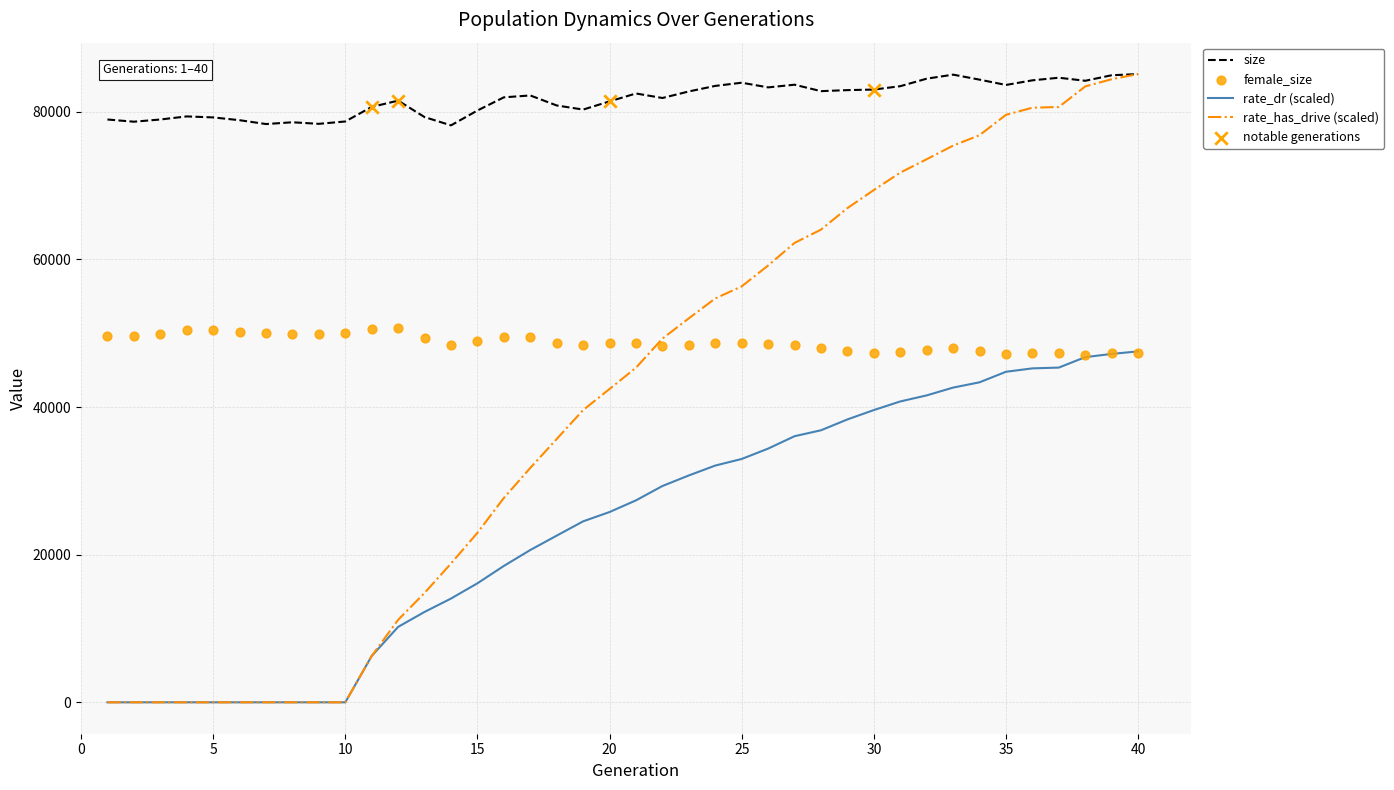

Which series has the largest total across all categories?

size